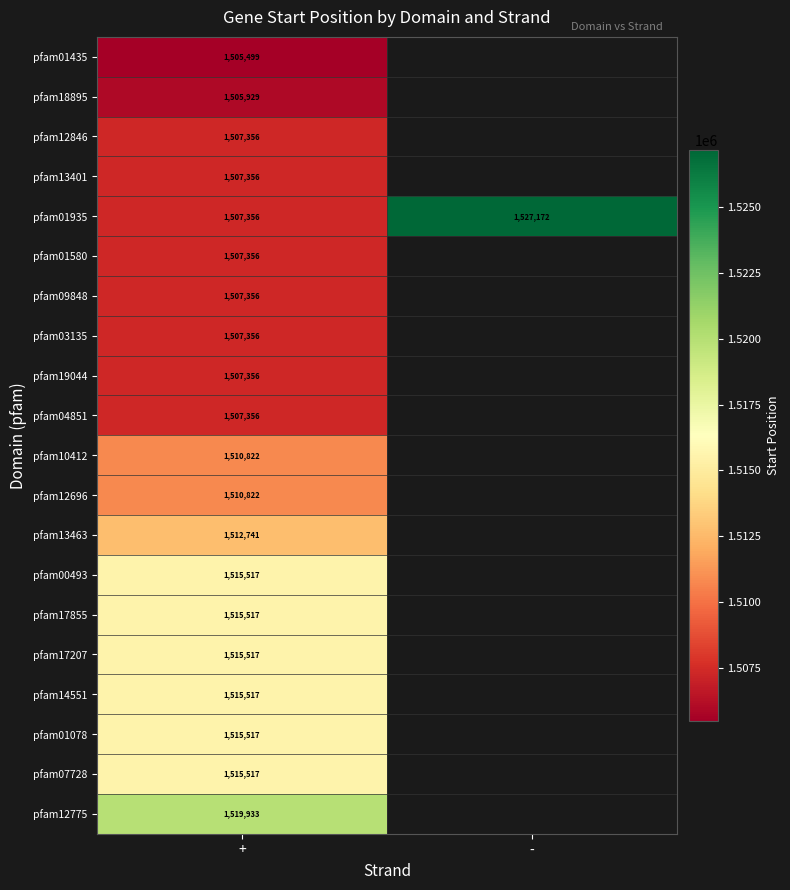

The pfam07728 series shows 969712 at +. True or false?

False